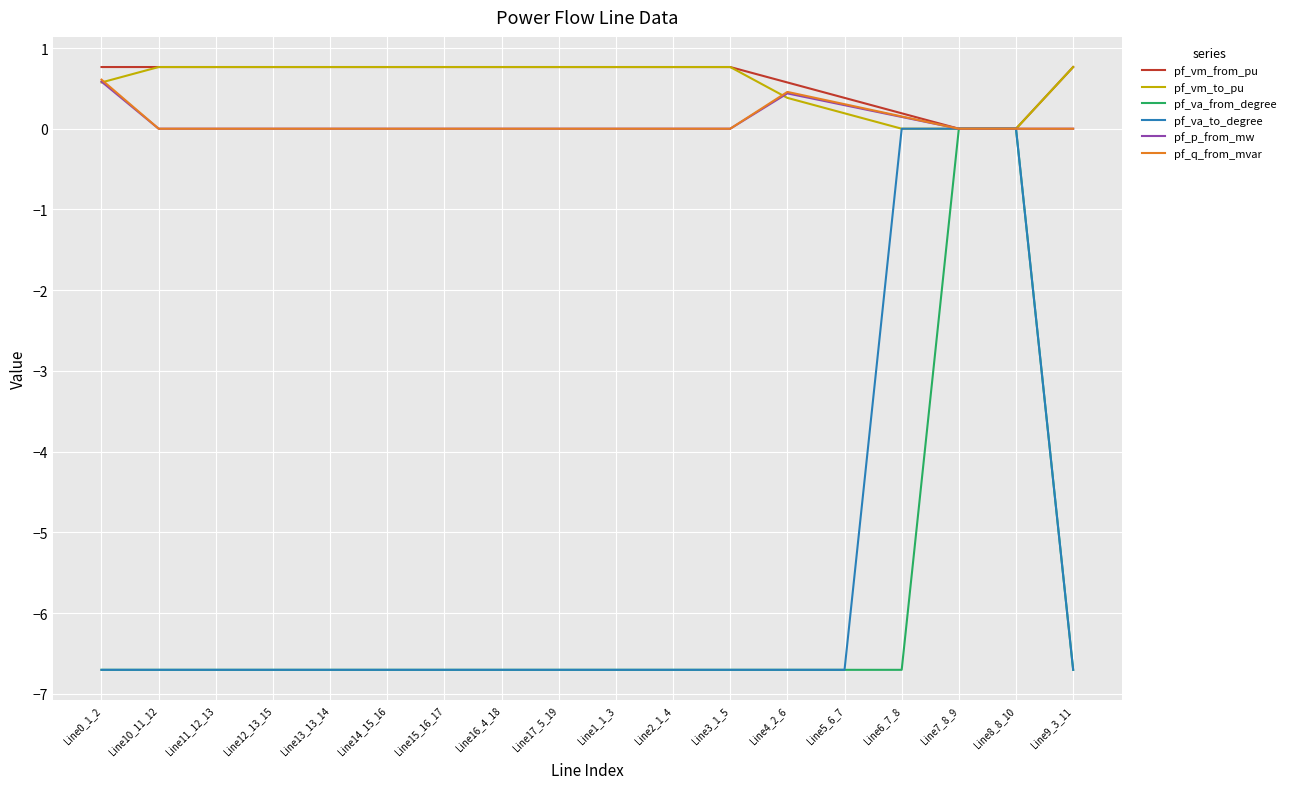

In pf_q_from_mvar, how many points are higher than both neighbors (excluding endpoints)?

1